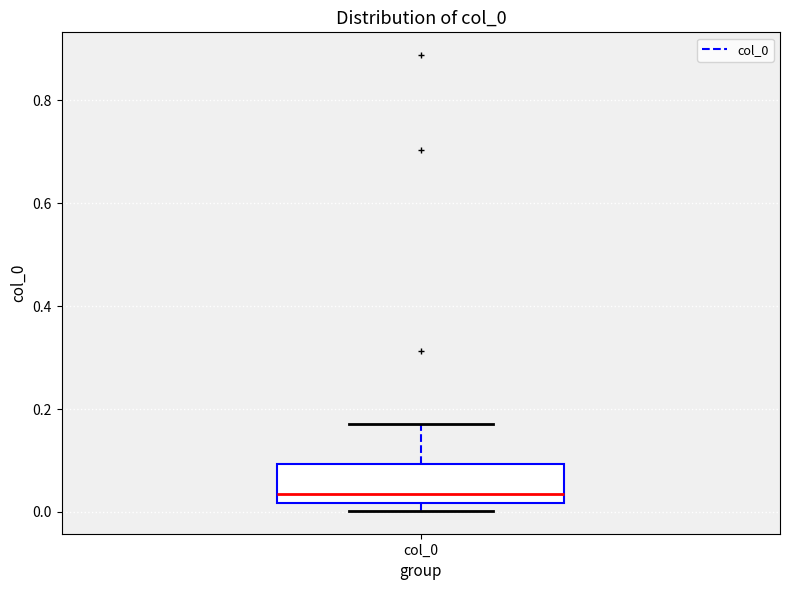

Where does the median line of the box for col_0 sit on the y-axis? The values are not printed on the chart, so give them approximately, as read against the axis.

0.04